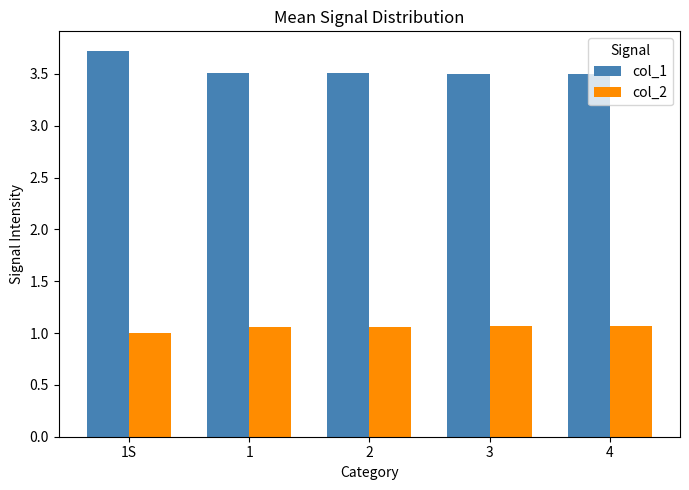

Are the bars grouped side by side (vs. stacked)?

Yes